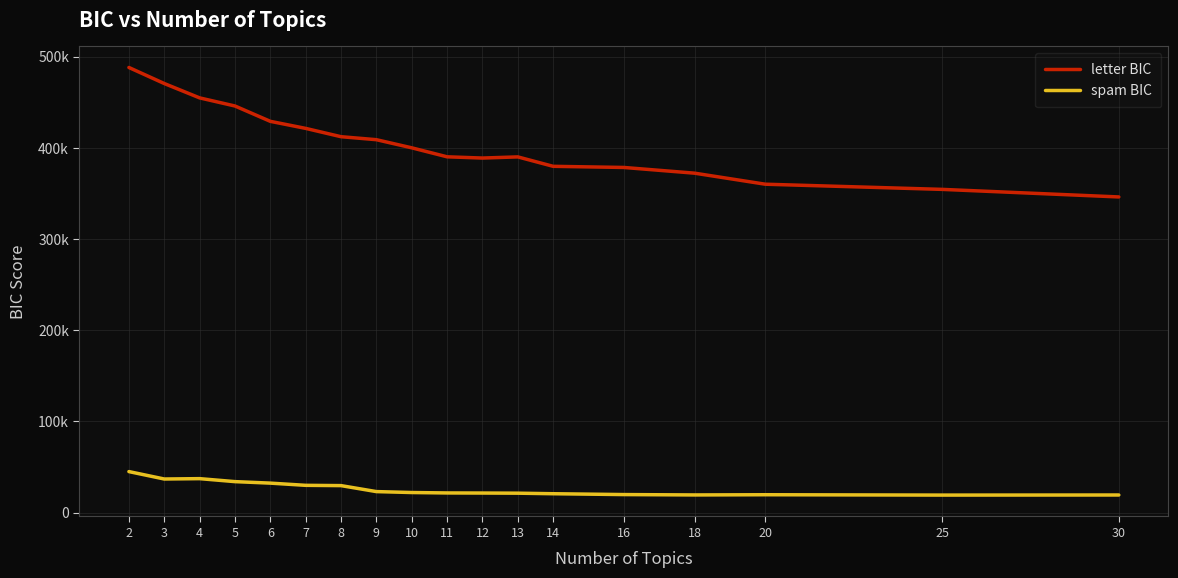

Which series has the largest range (max minus min)?

letter BIC